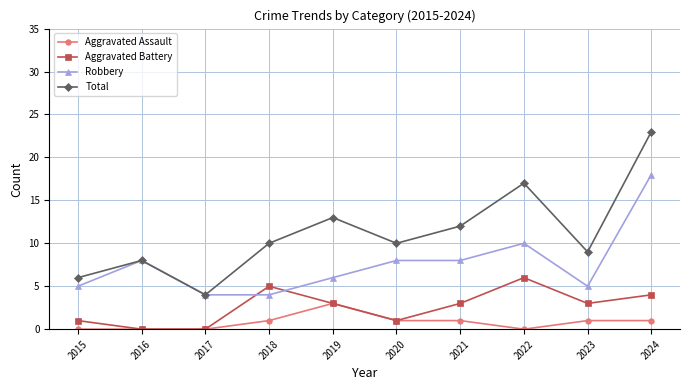

Does the chart display data point markers on the line(s)?

Yes